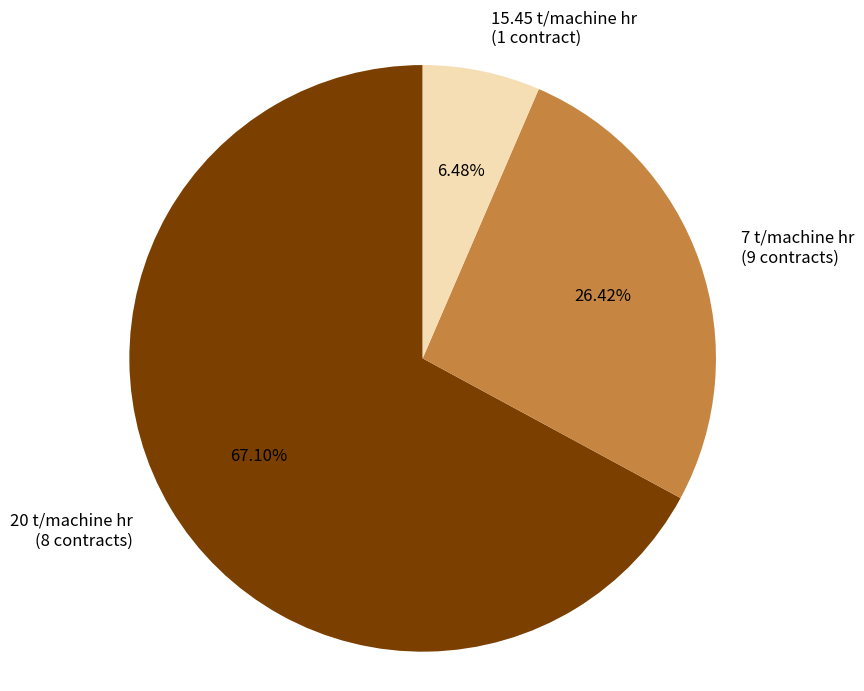

Does 20 t/machine hr (8 contracts) represent more than half of the total?

Yes